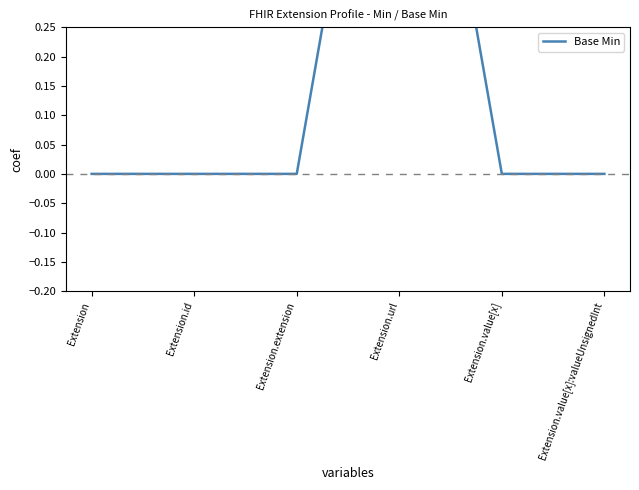

Between Extension.value[x] and Extension.extension, which is larger?

Extension.value[x]